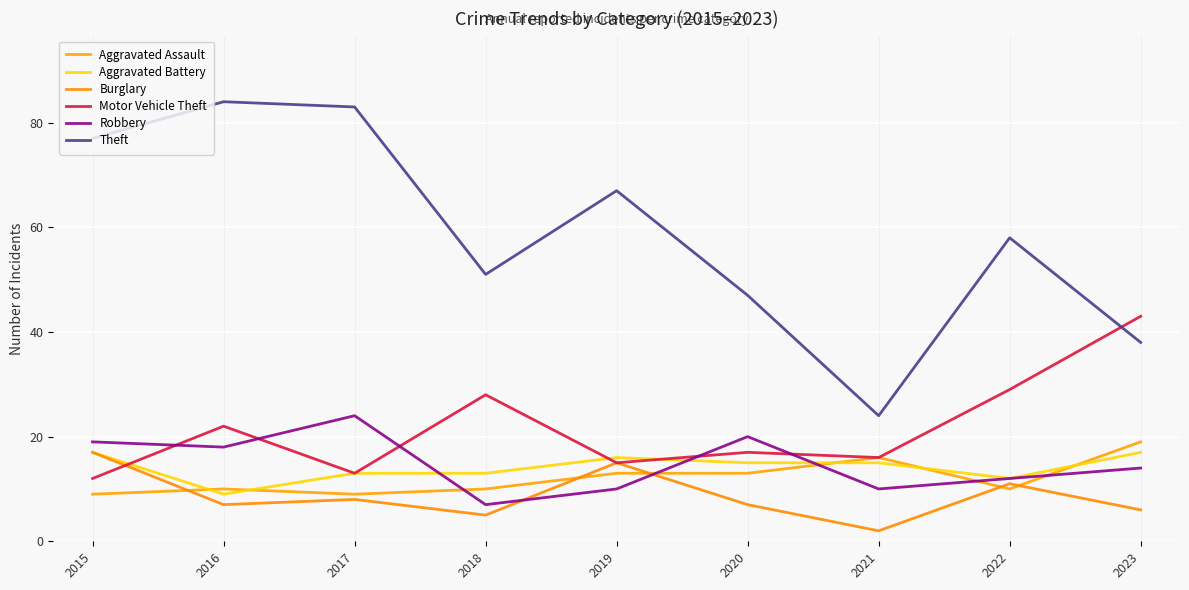

Which series ends up on top after the final intersection of Burglary and Aggravated Assault?

Aggravated Assault